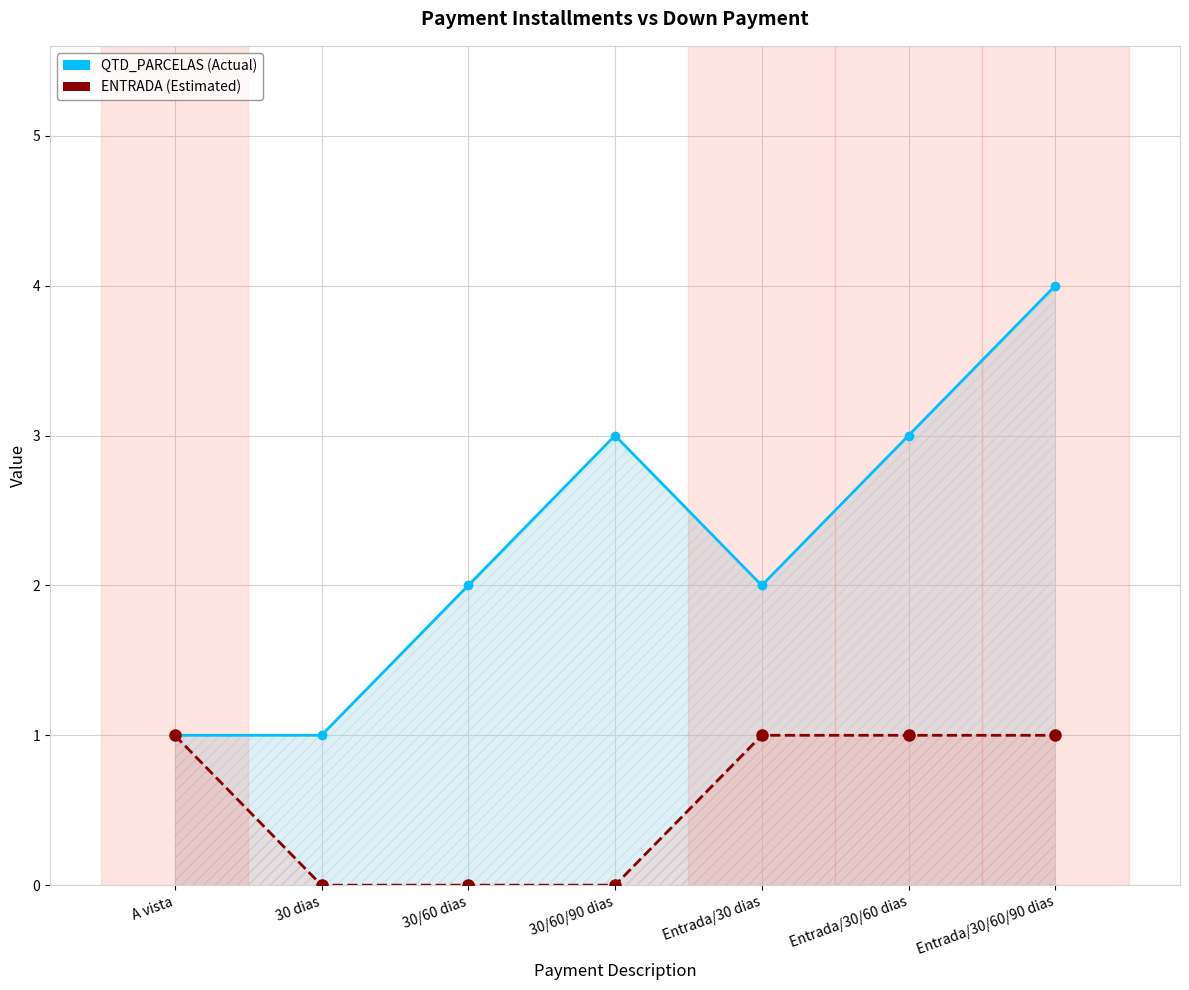

What position from the right is Entrada/30/60 dias?

2